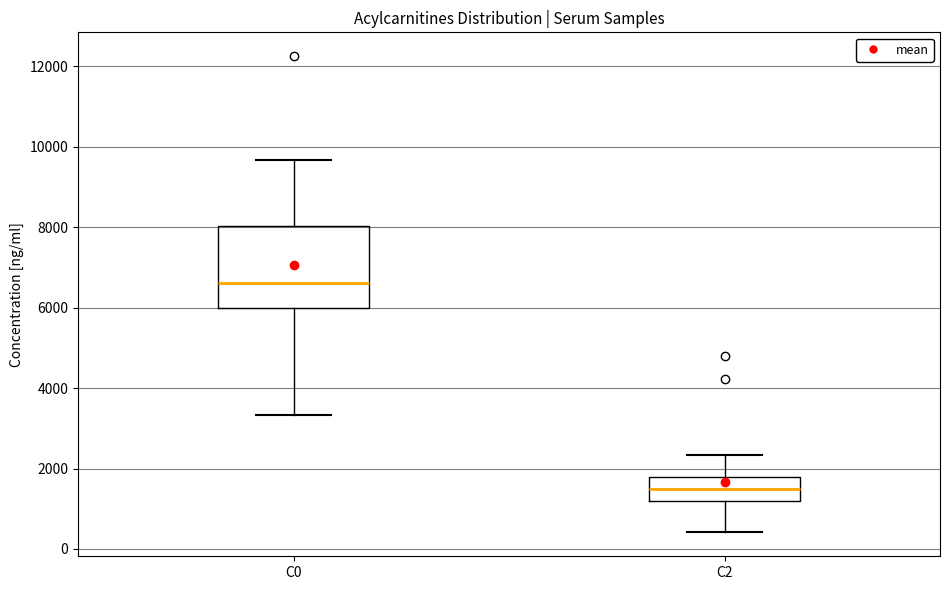

Which box is the tallest, from its lower edge to its upper edge?

C0